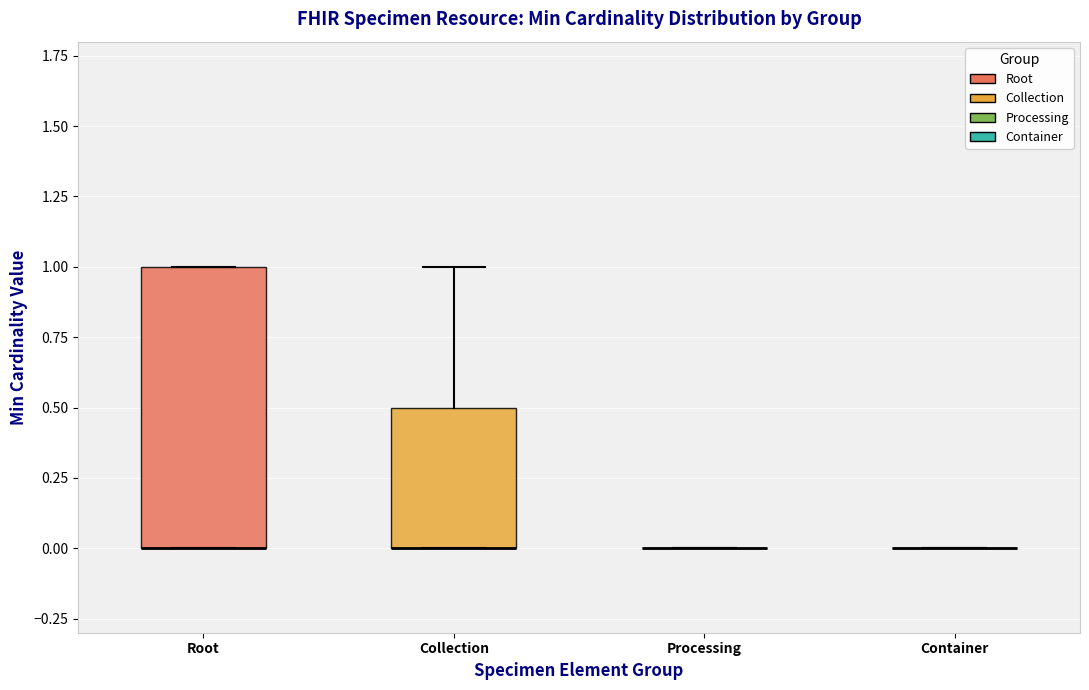

Reading left to right, read every box against the y-axis: the position of its median line, the range the box covers, and the ends of its whiskers. The values are not printed on the chart, so give them approximately, as read against the axis.

Root: median 0.0 (drawn on the box's lower edge), box 0.0 to 1.0, whiskers 0.0 to 1.0
Collection: median 0.0 (drawn on the box's lower edge), box 0.0 to 0.5, whiskers 0.0 to 1.0
Processing: box collapsed to a line at 0.0, whiskers 0.0 to 0.0
Container: box collapsed to a line at 0.0, whiskers 0.0 to 0.0